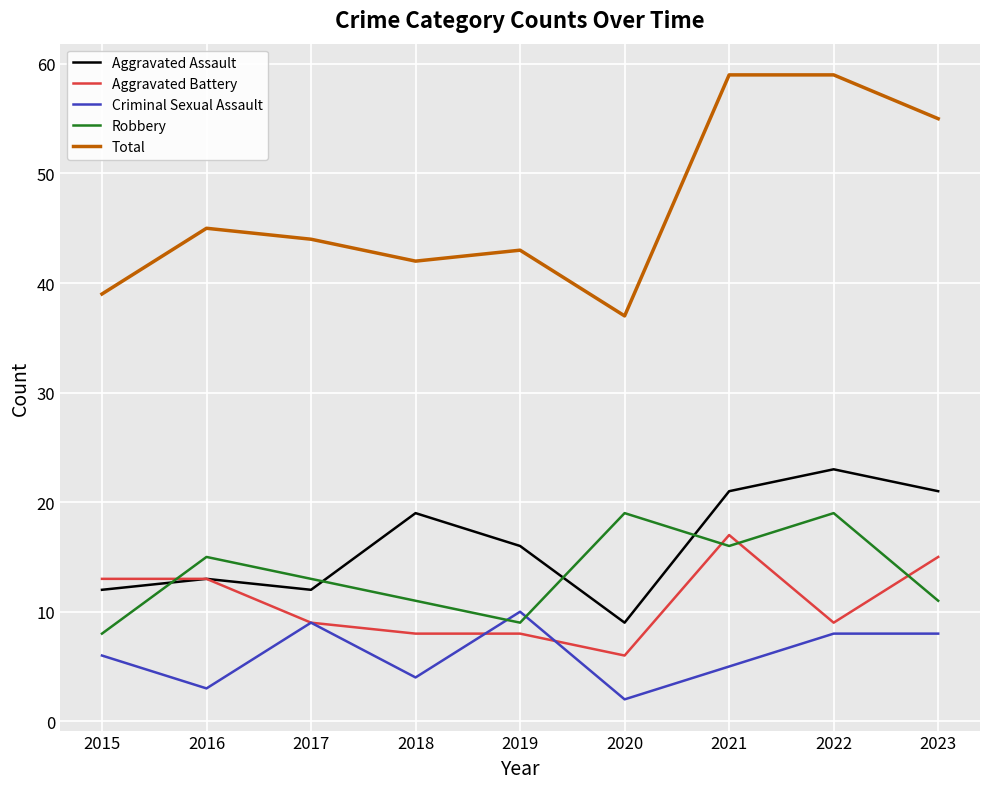

True or false: Robbery has a value of 11 at 2023.

True